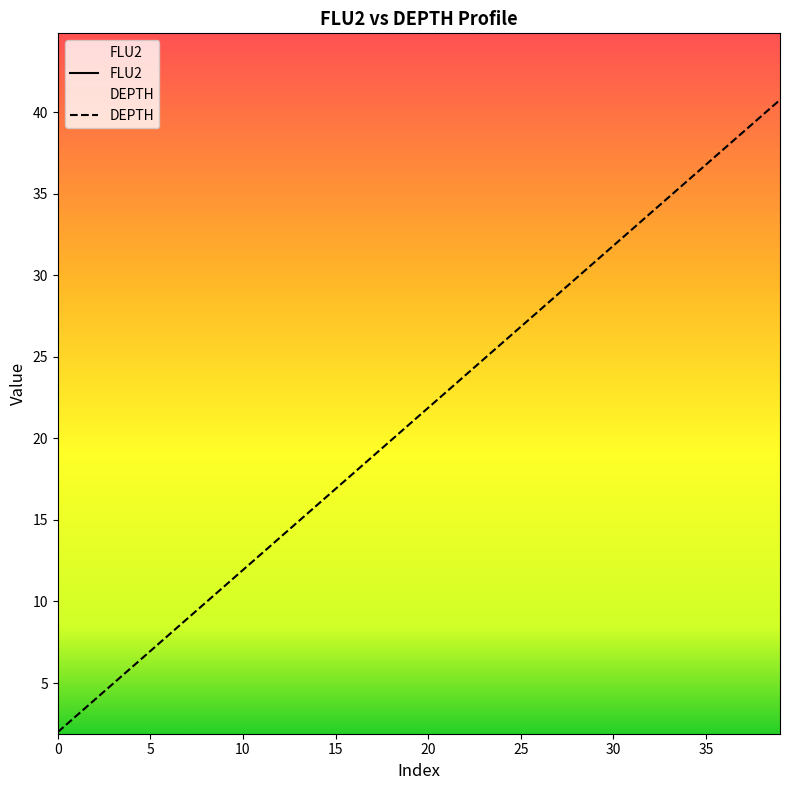

Between 18 and 10, which is larger?

18